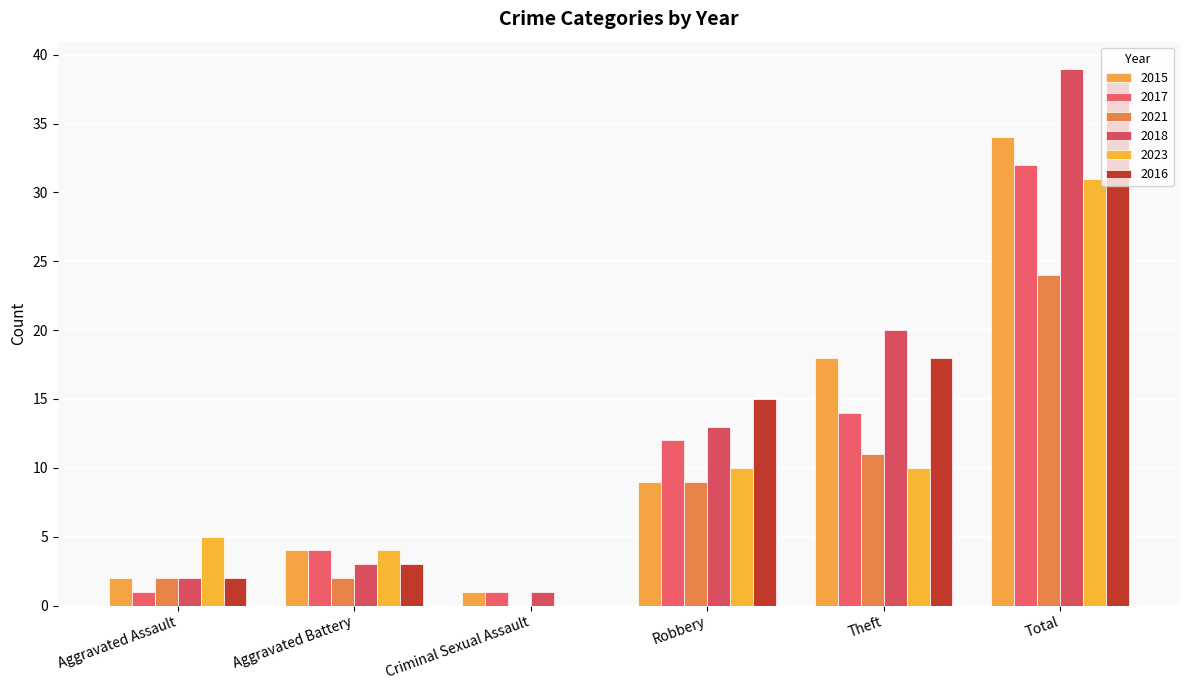

How many values in 2023 are above zero?

5